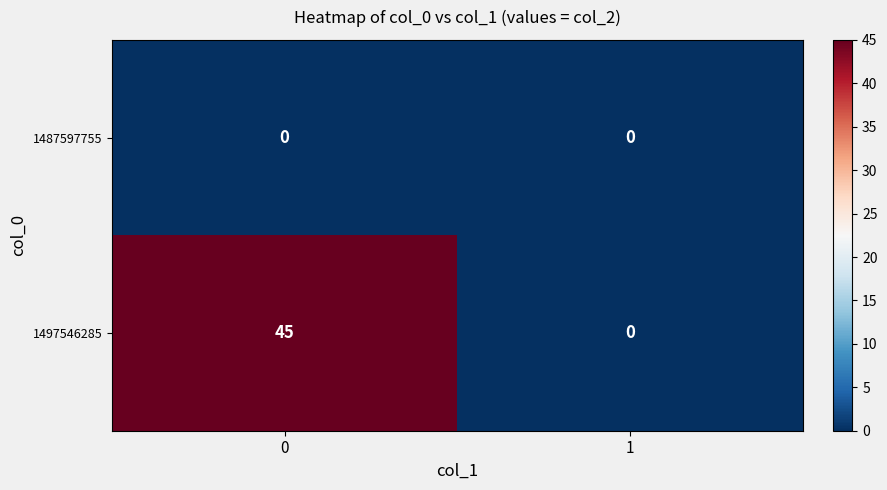

Is it true that 1487597755 equals 0 at 1?

True